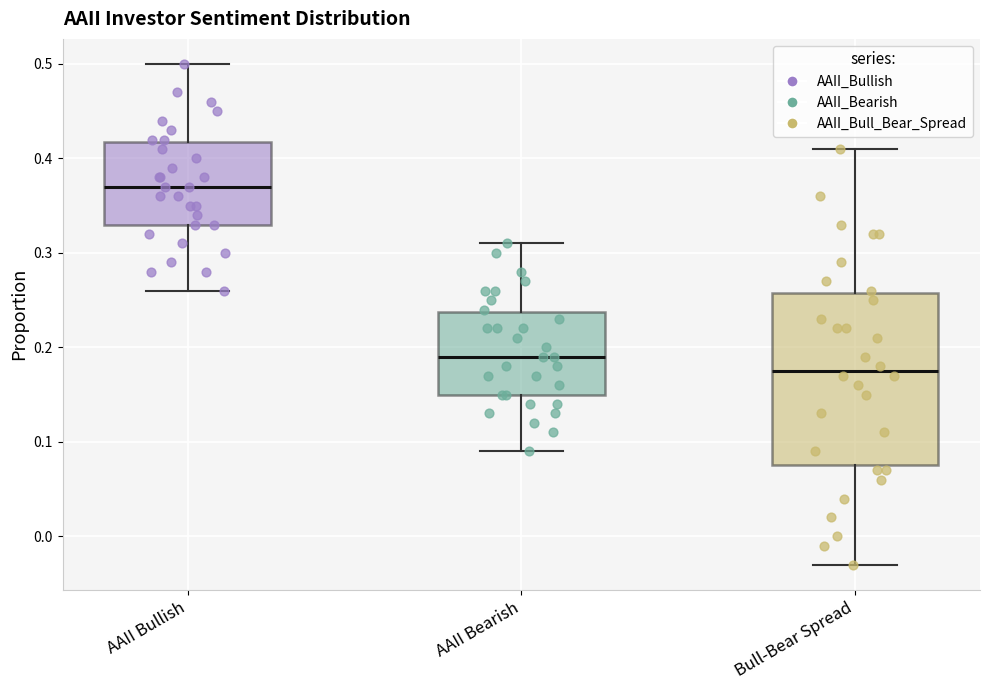

Which box's median line is the highest?

AAII Bullish